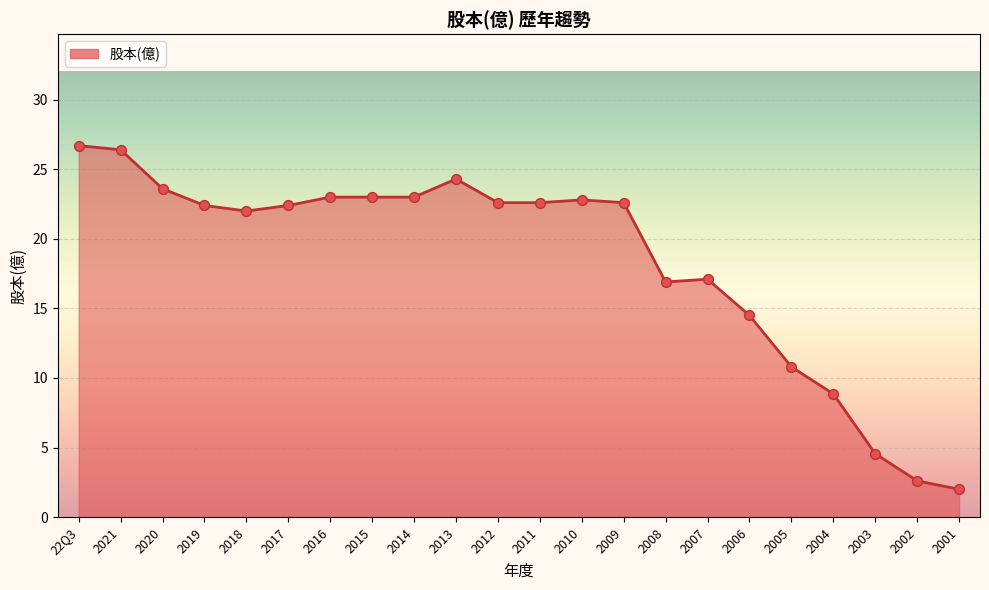

Between 2002 and 2003, which is larger?

2003